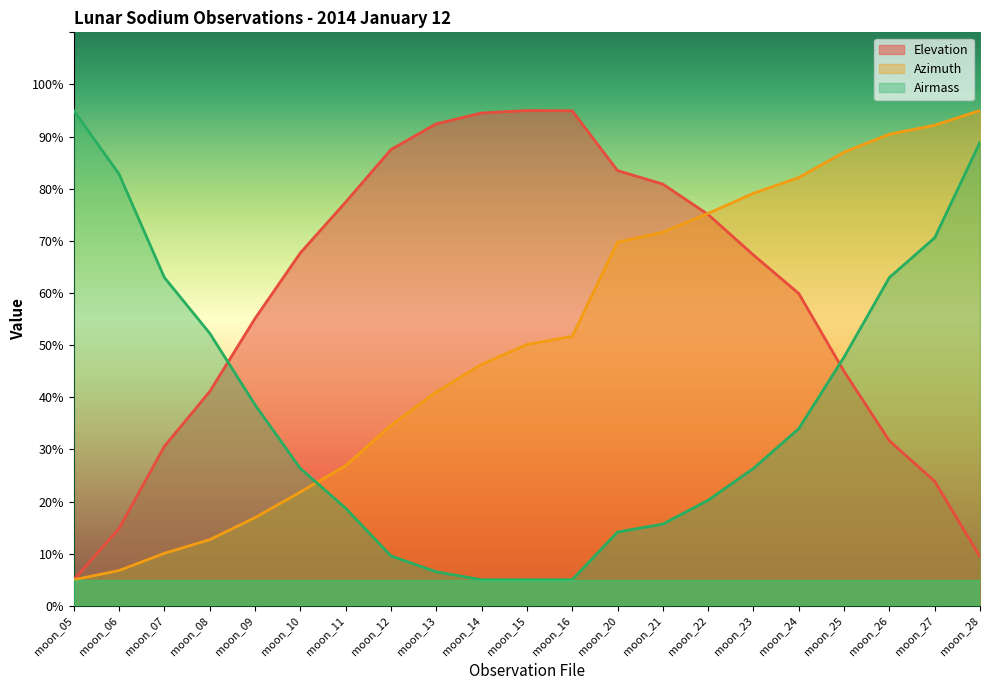

What are all the series names shown in the legend?

Elevation, Azimuth, Airmass